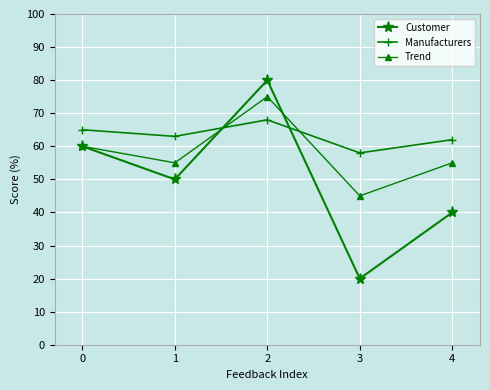

Reading left to right, list all the values displayed in this chart.

Customer: 0=60	1=50	2=80	3=20	4=40
Manufacturers: 0=65	1=63	2=68	3=58	4=62
Trend: 0=60	1=55	2=75	3=45	4=55